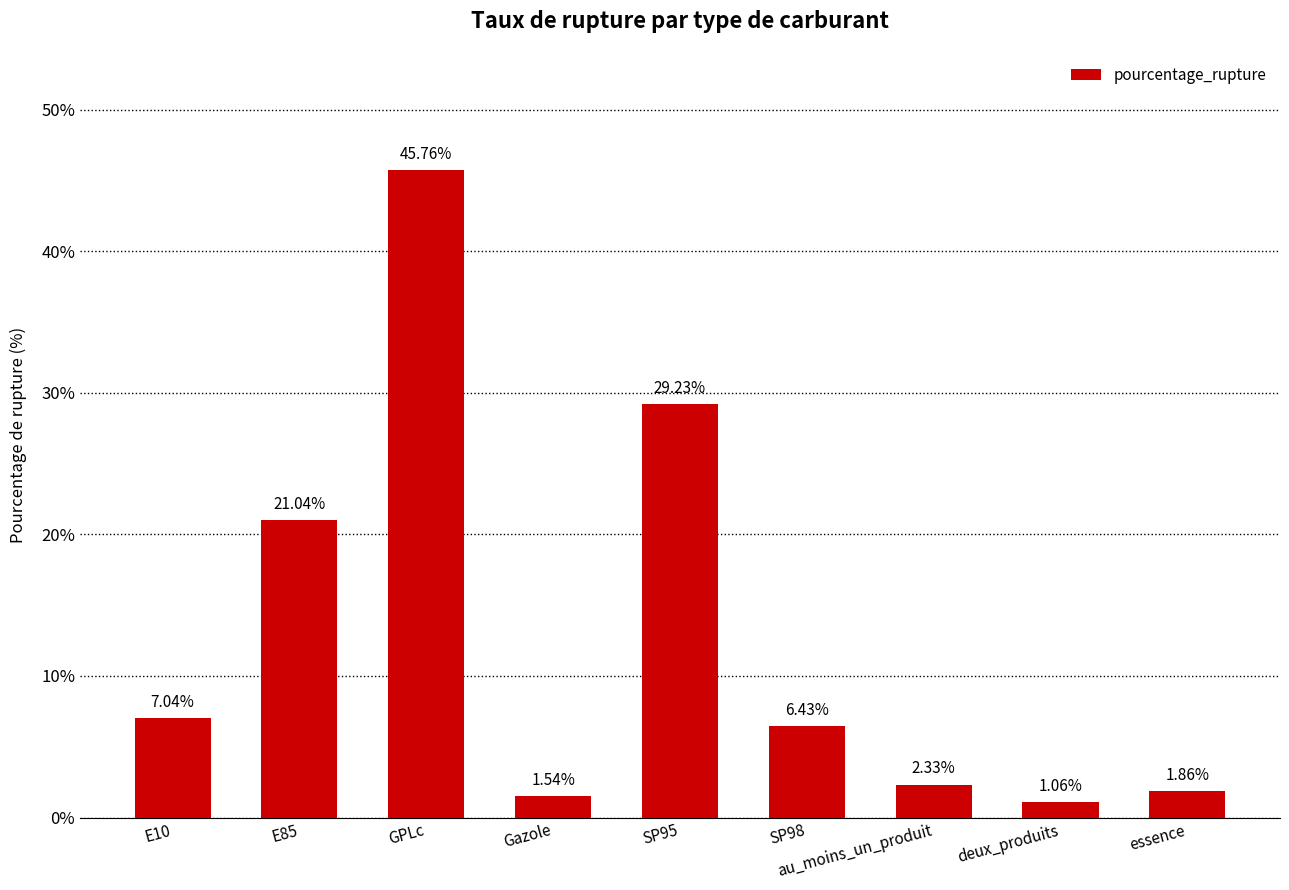

How many data points are above 6?

5